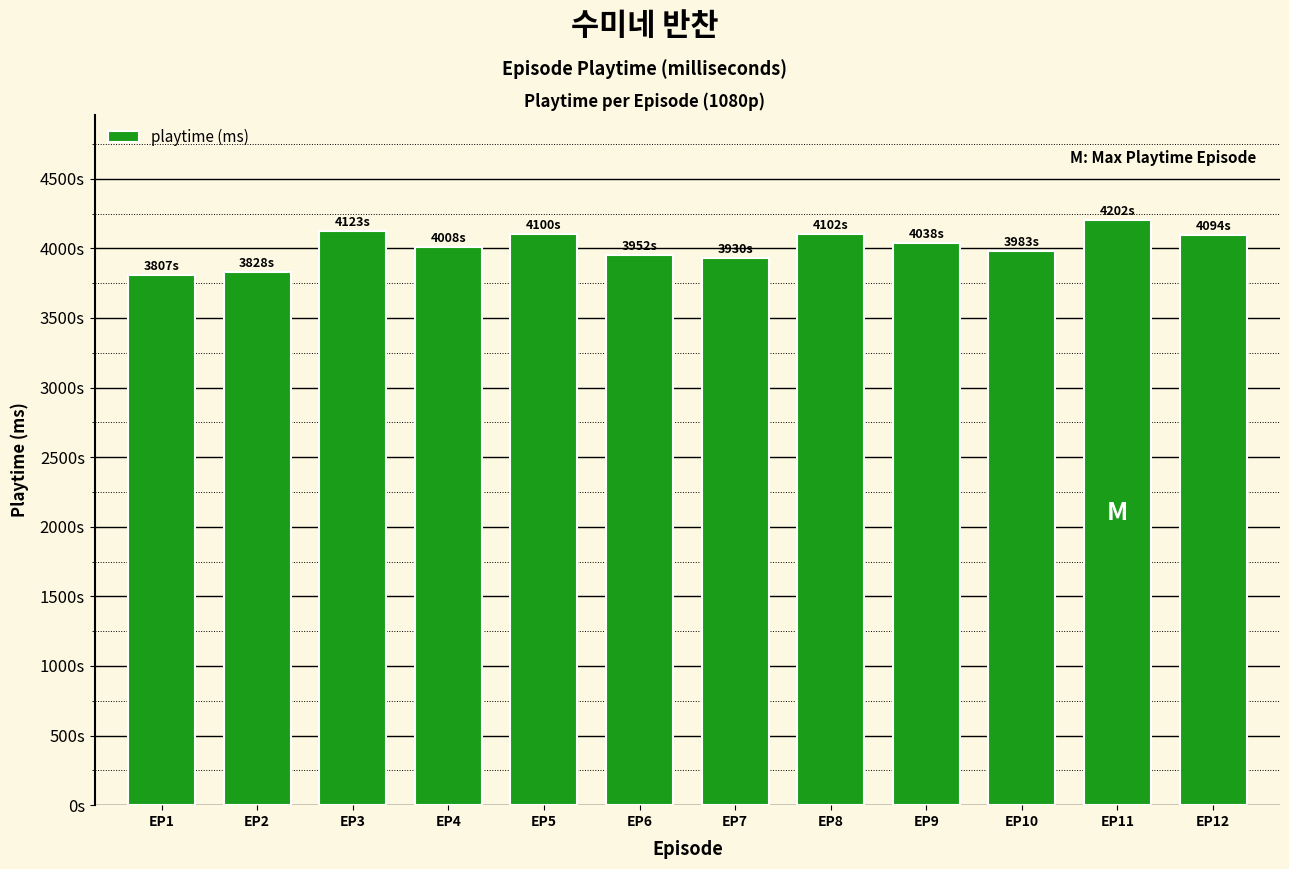

Does the chart contain any negative values?

No